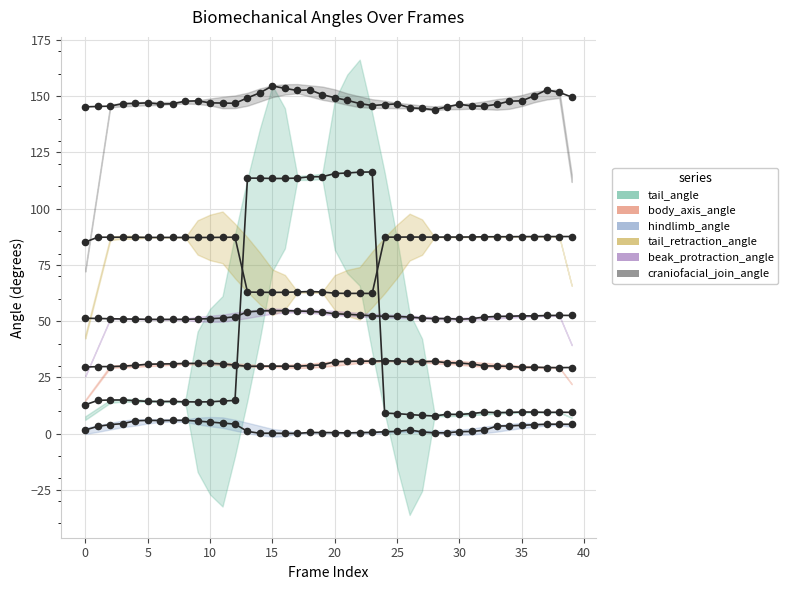

Which series has the largest Y range (max minus min)?

tail_angle